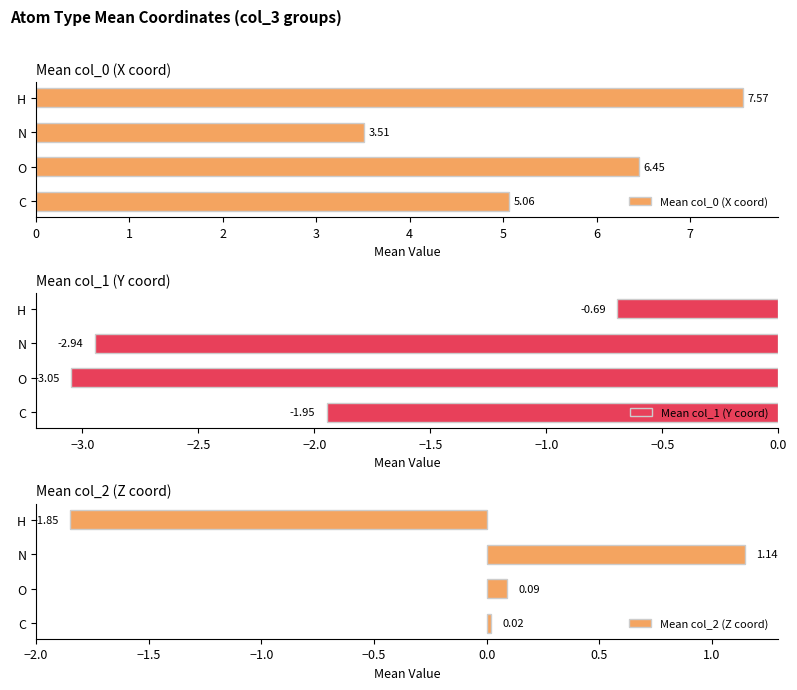

Rank the categories by Mean col_0 (X coord) value from highest to lowest.

H, O, C, N